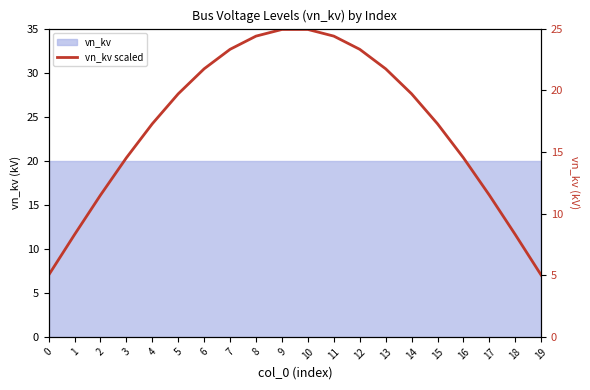

True or false: there are more than 0 points higher than both neighbors.

False